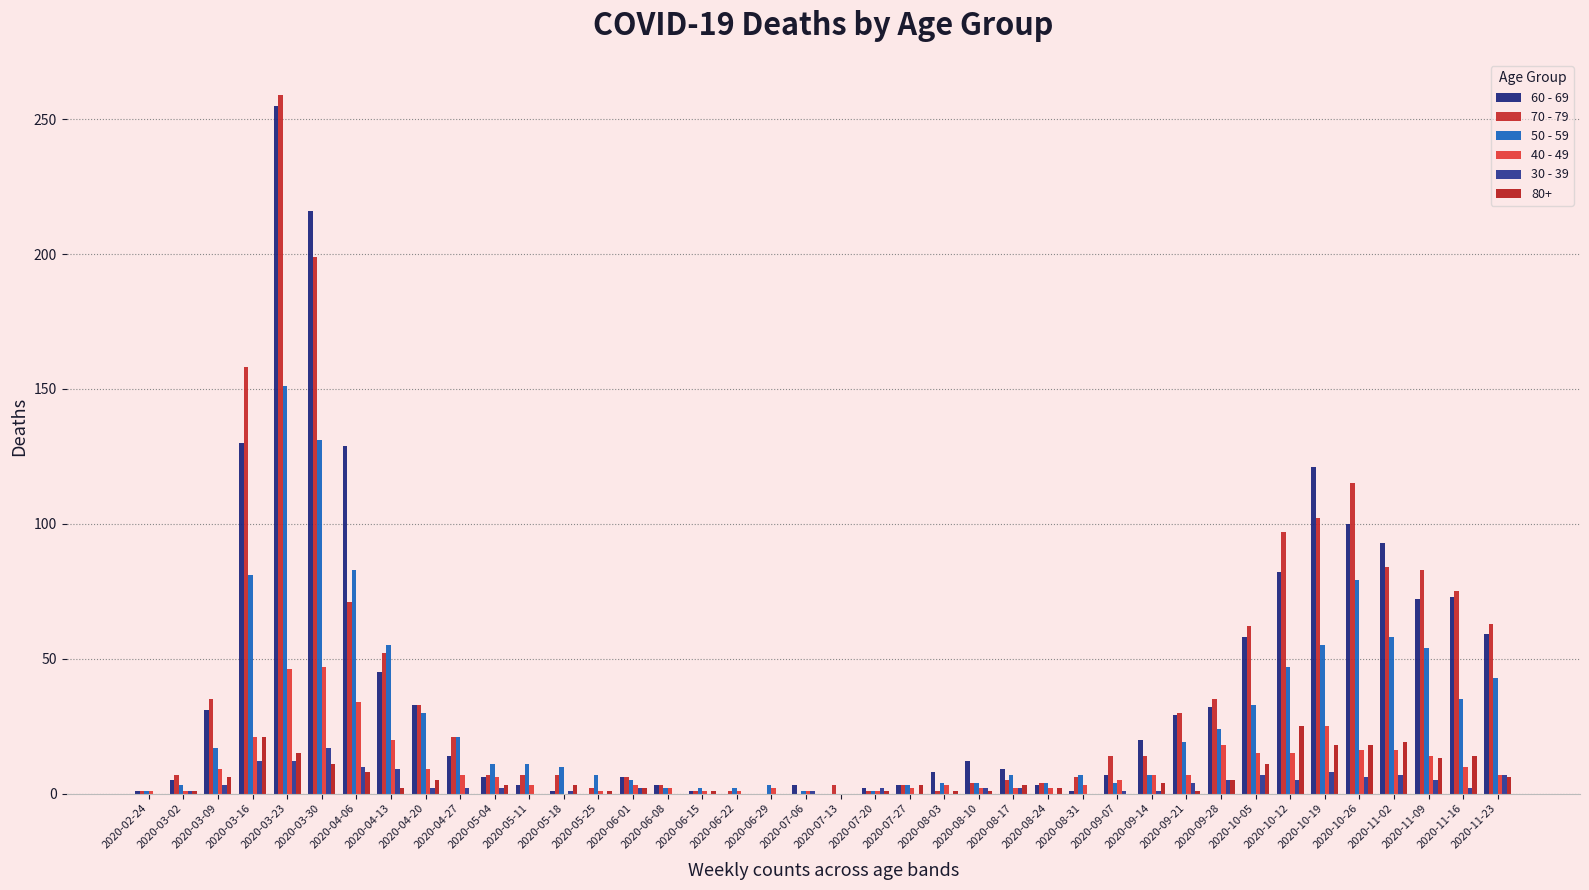

True or false: 60 - 69 has a value of 6 at 2020-06-01.

True